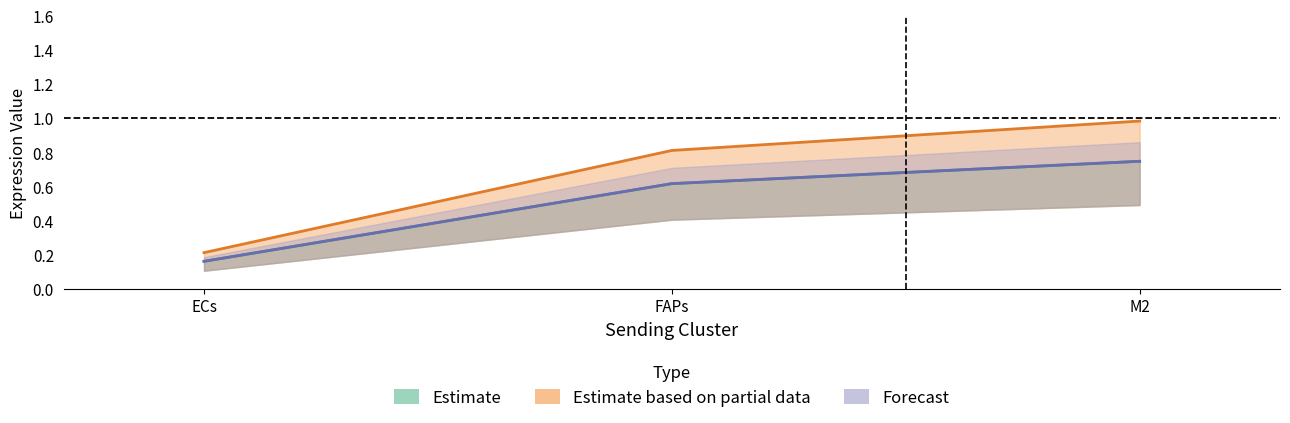

The Ligand total expression value series shows 0.1 at ECs. True or false?

False